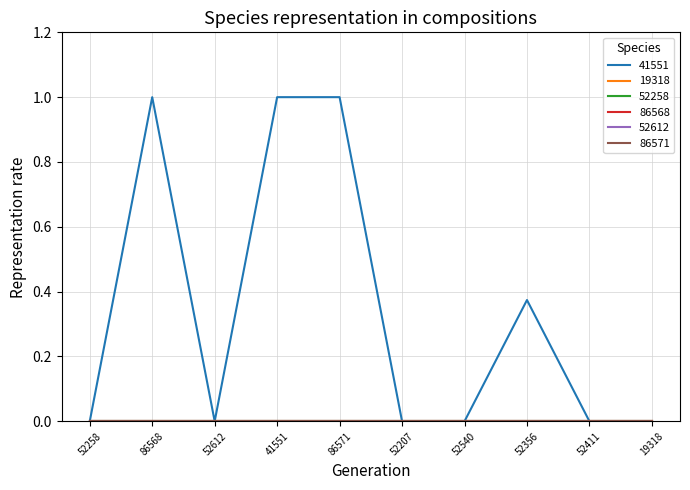

Is this an area chart (filled region under the line)?

No